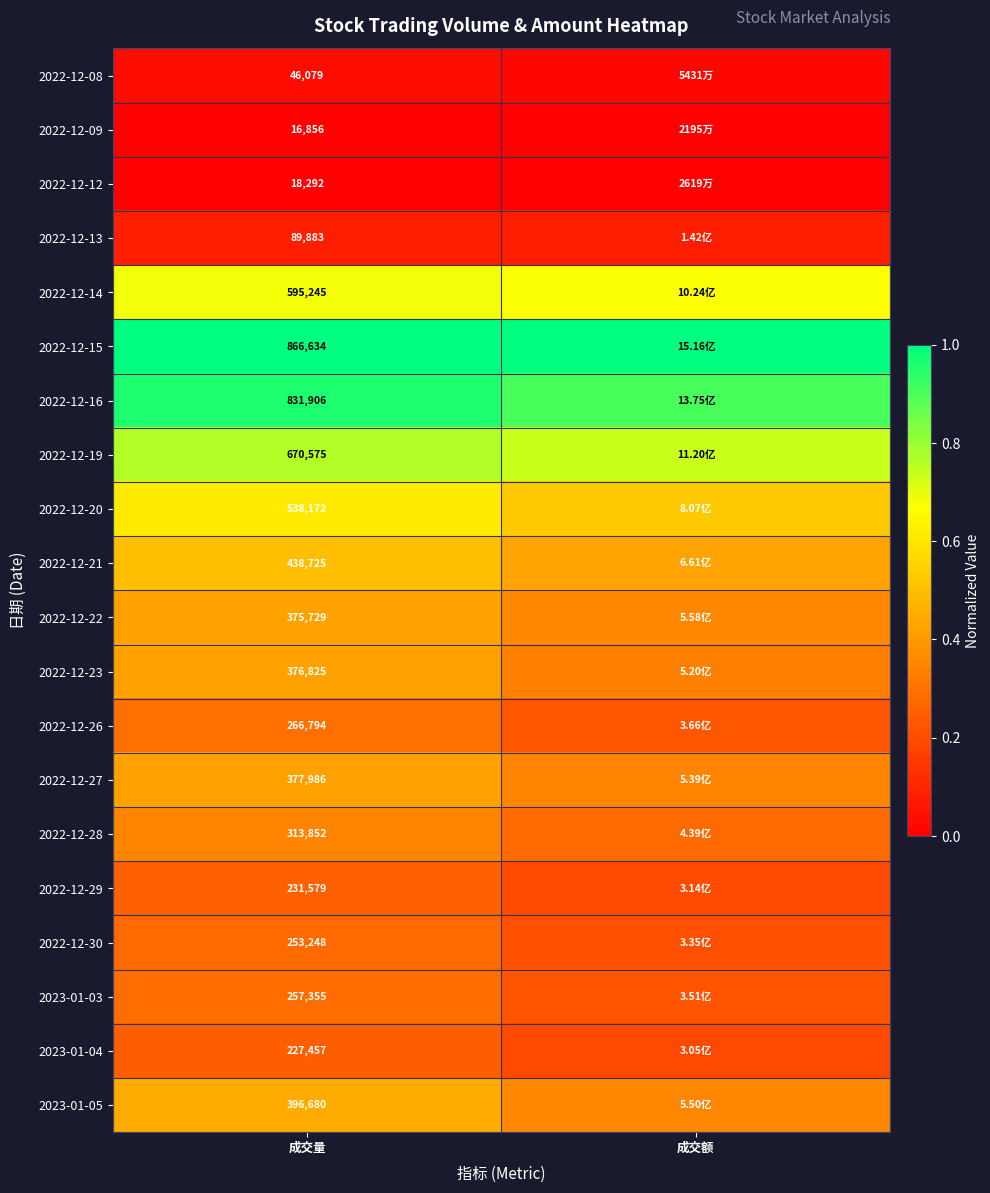

What is the total value across all series at 成交额?

7.1